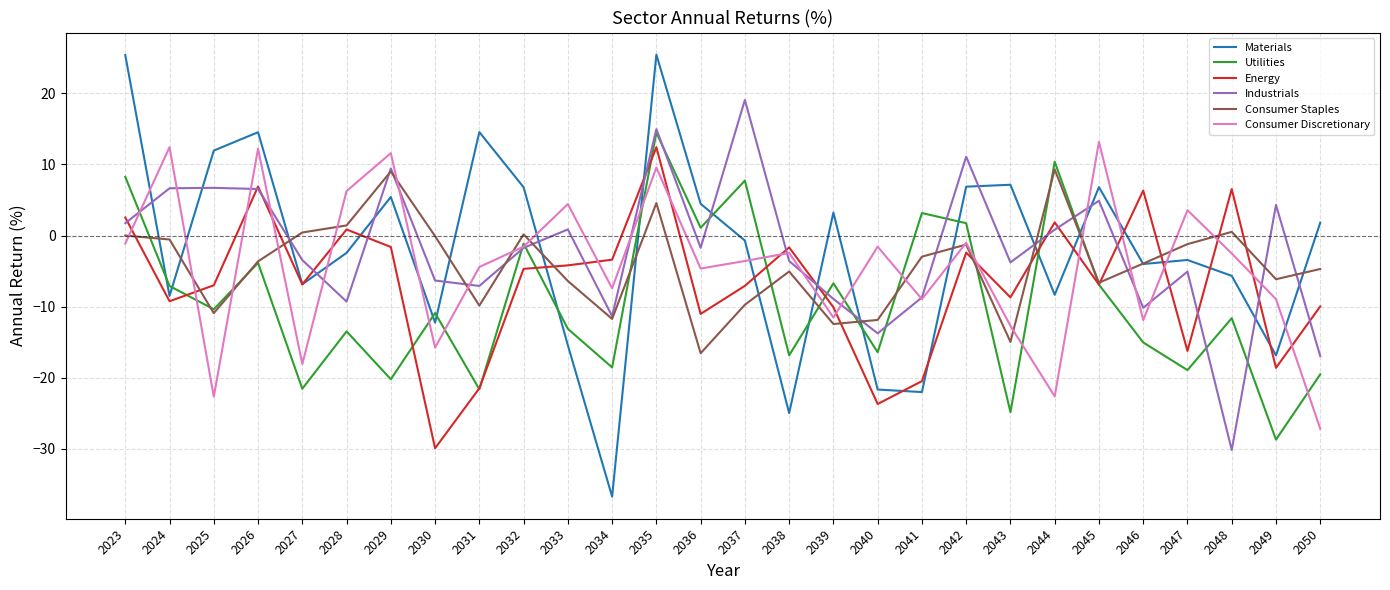

Is the value of Consumer Staples at 2041 greater than the value of Industrials at 2048?

Yes